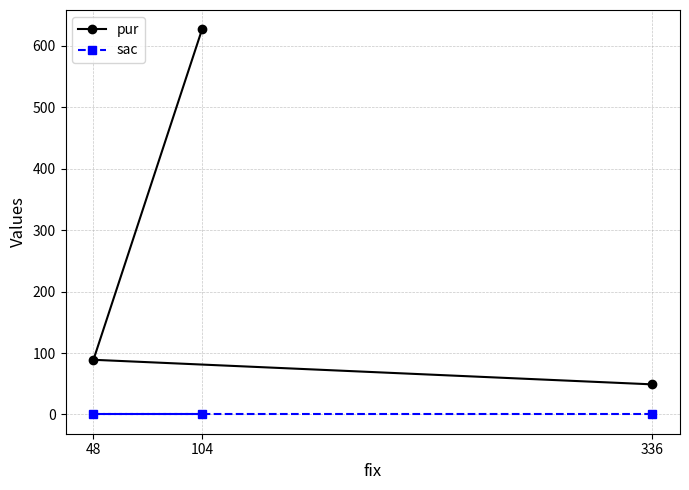

Which series has the widest spread of values?

pur